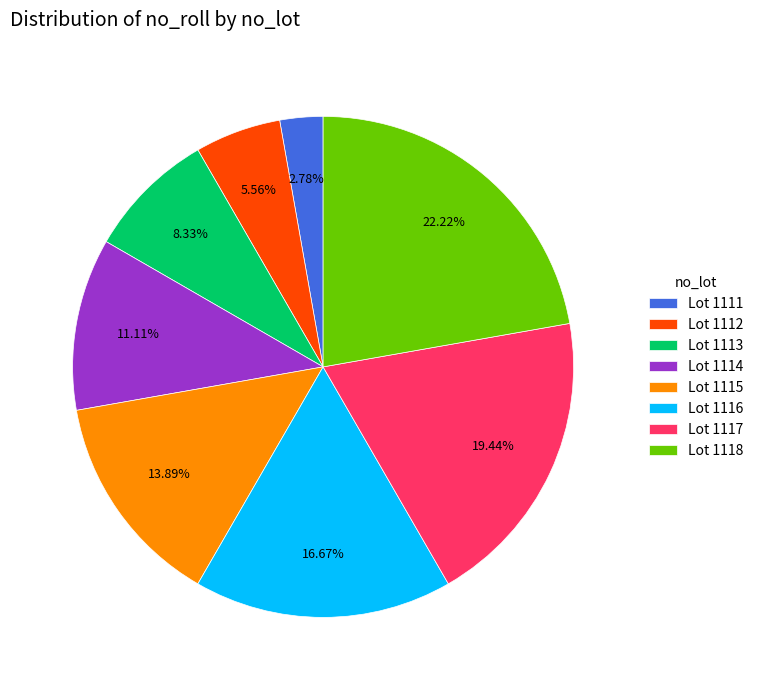

Which category has the biggest portion of the pie?

Lot 1118